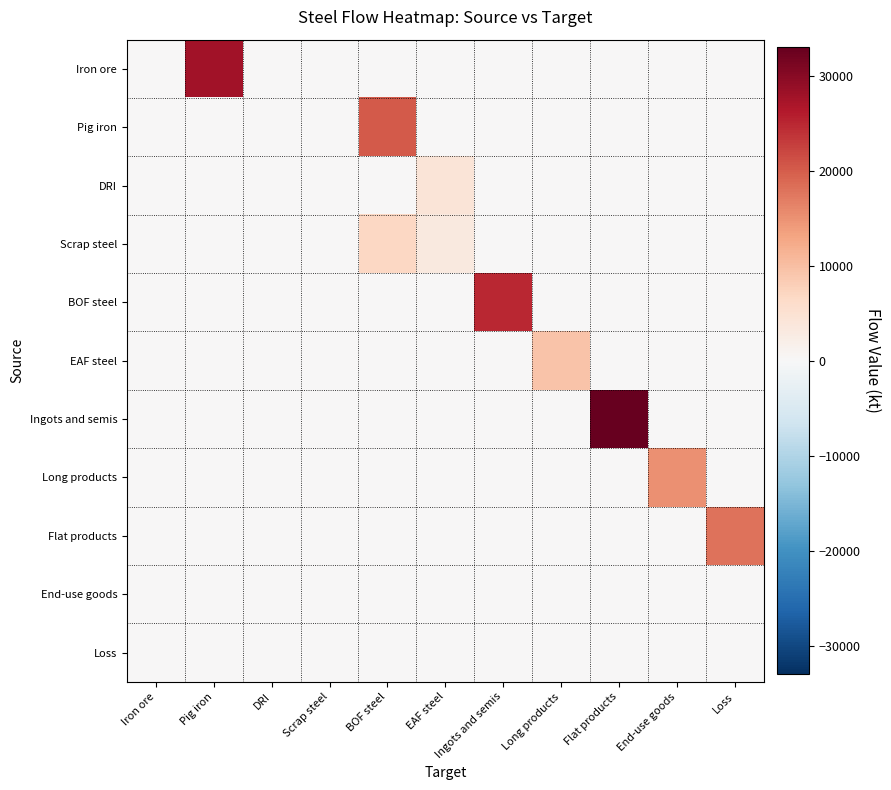

How many series are shown in this chart?

11